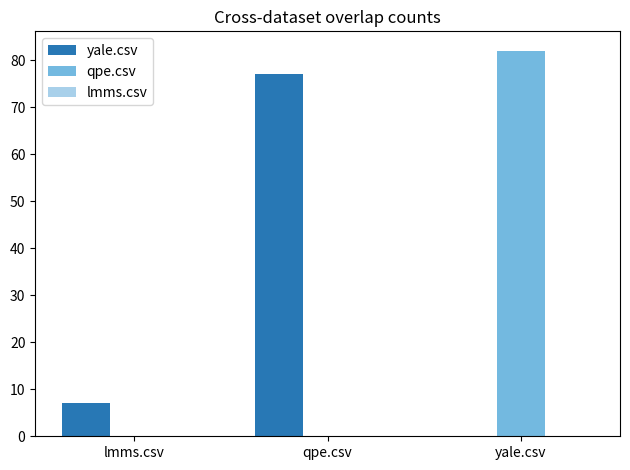

What is the average value of the yale.csv series?

28